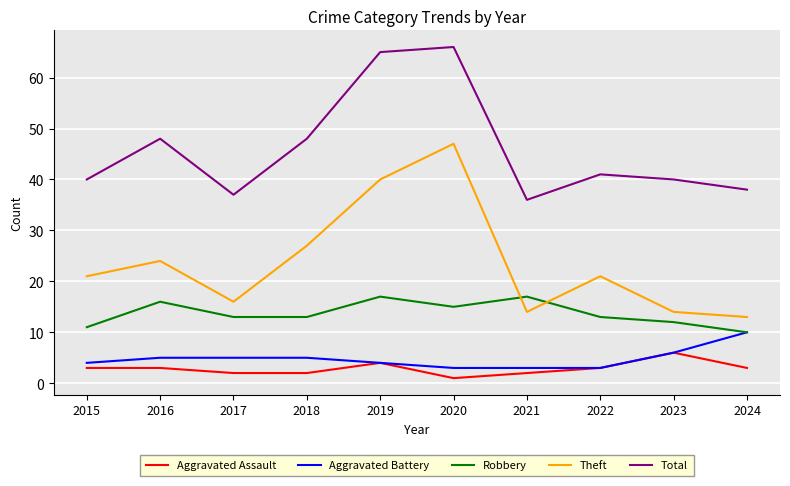

Where is the first local maximum for Theft?

2016